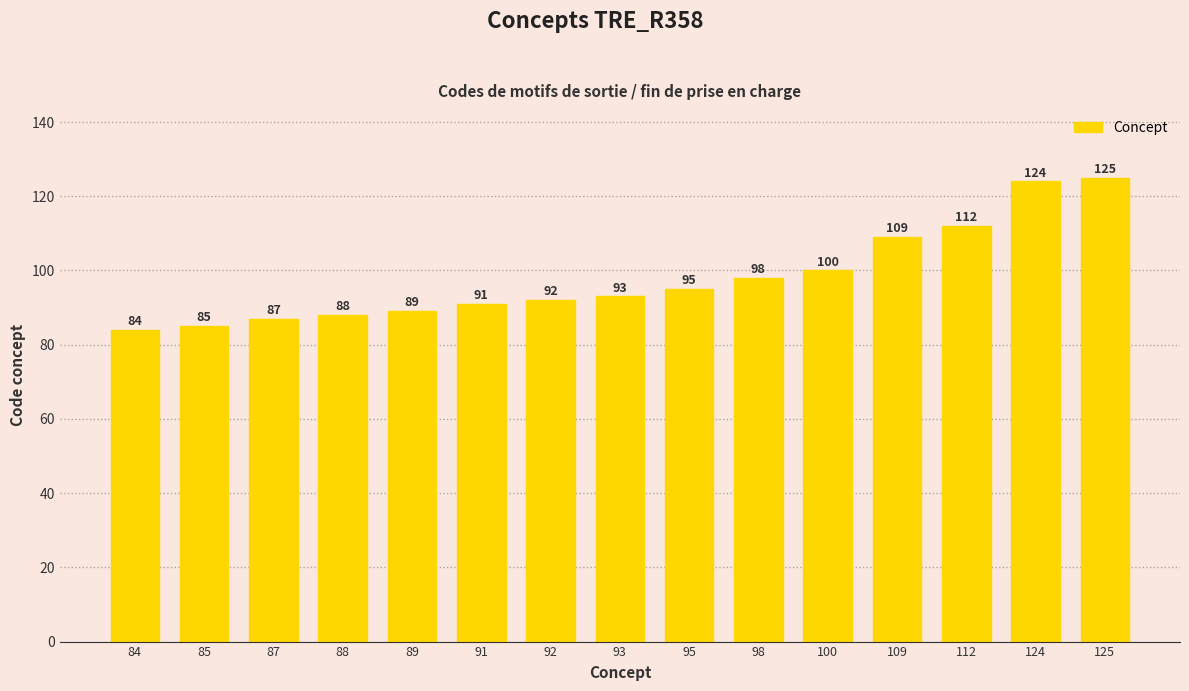

Which has a higher value, 112 or 88?

112